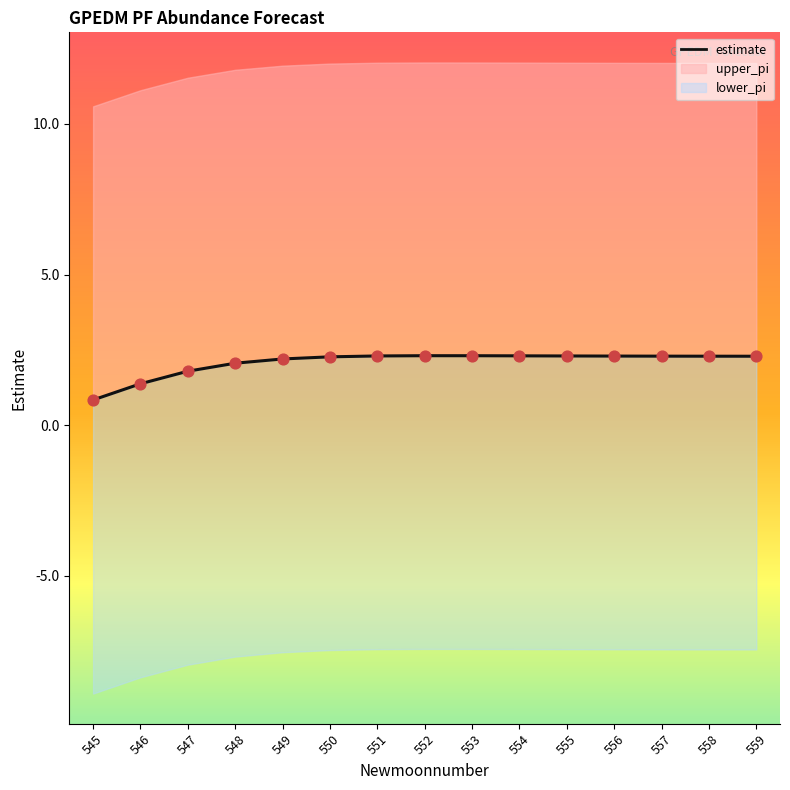

Approximately how many times larger is the value at 546 compared to 551?

0.6